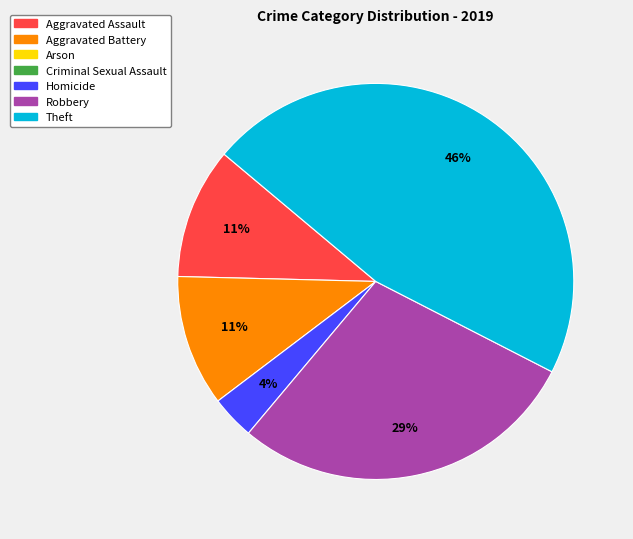

How many segments does this pie chart have?

5